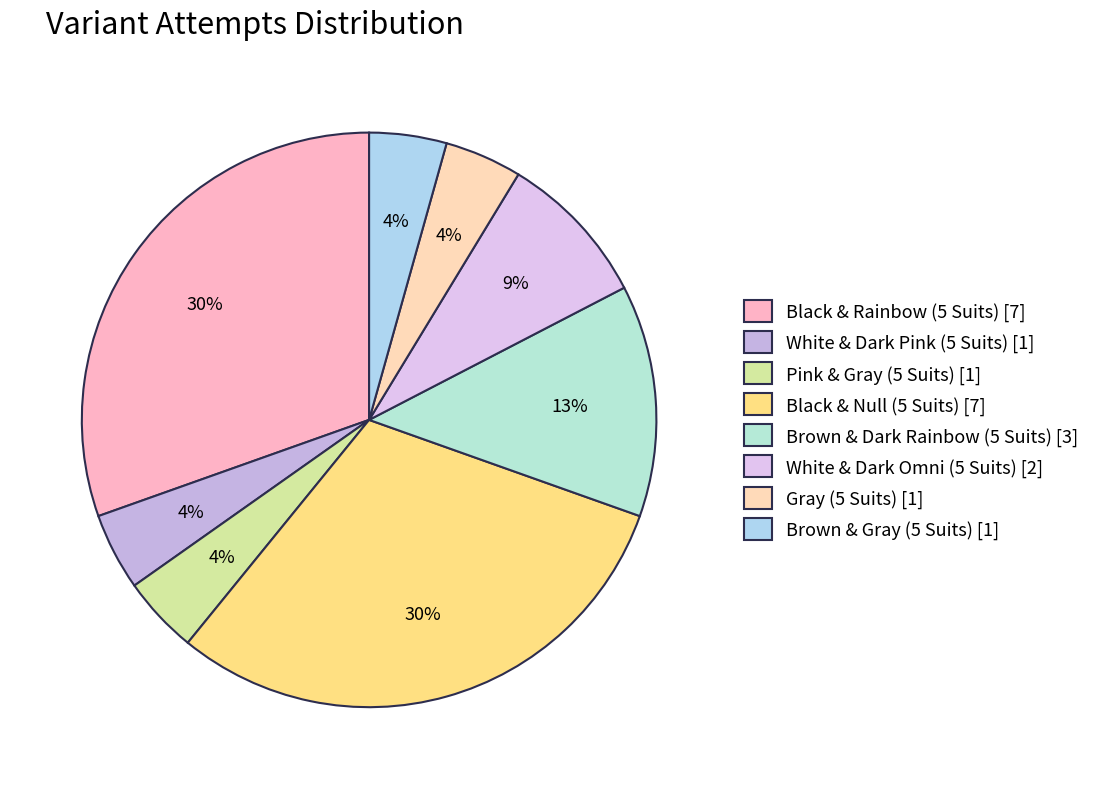

Count the number of slices in the pie.

8